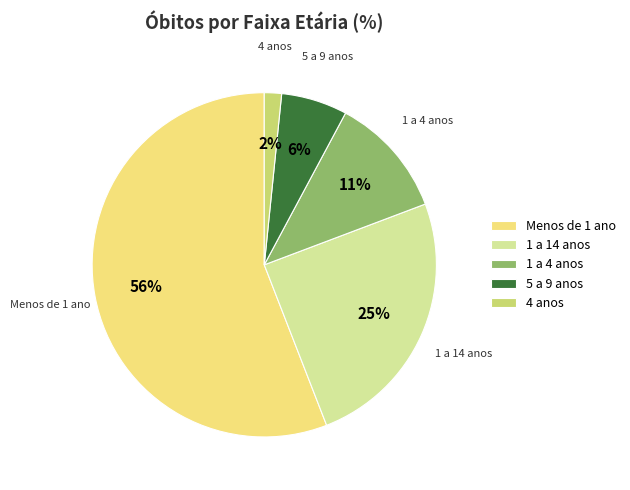

Is the sum of 1 a 14 anos and Menos de 1 ano greater than half?

Yes